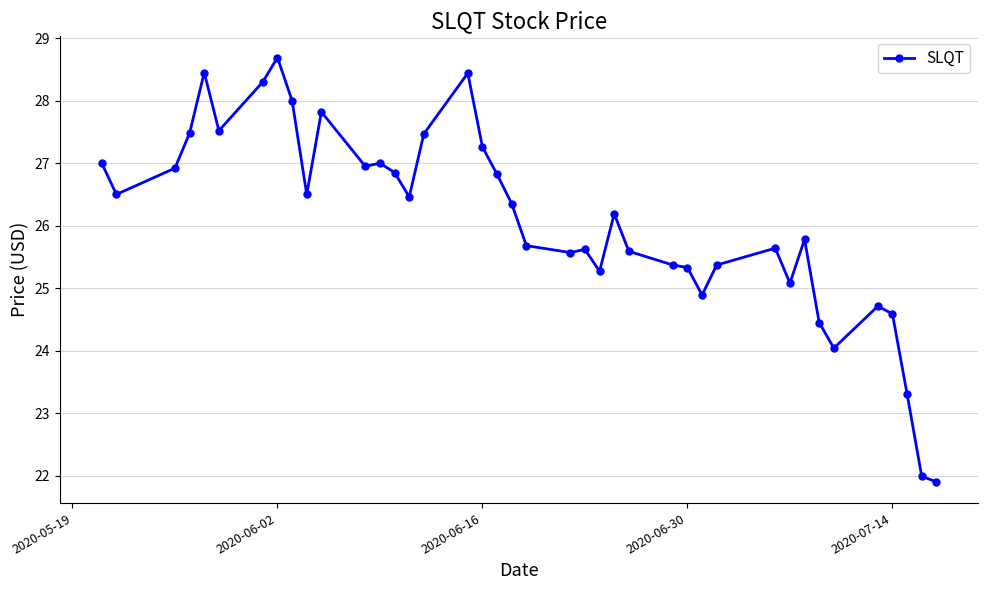

What is the difference between the maximum and second lowest values?

6.7